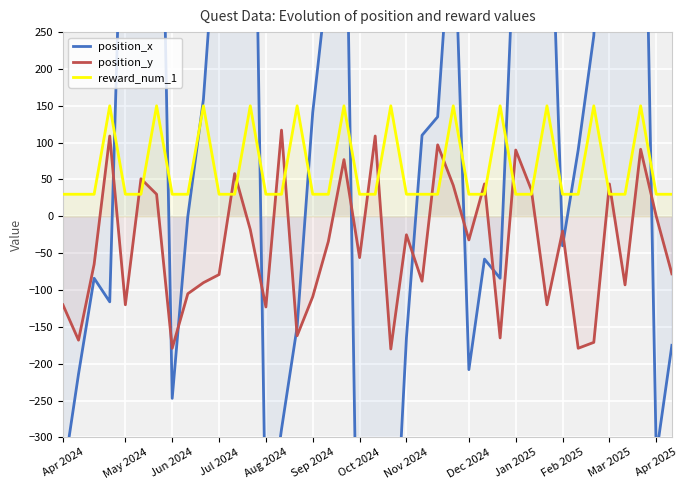

The value of position_y at Jul 2024 is -79. True or false?

True